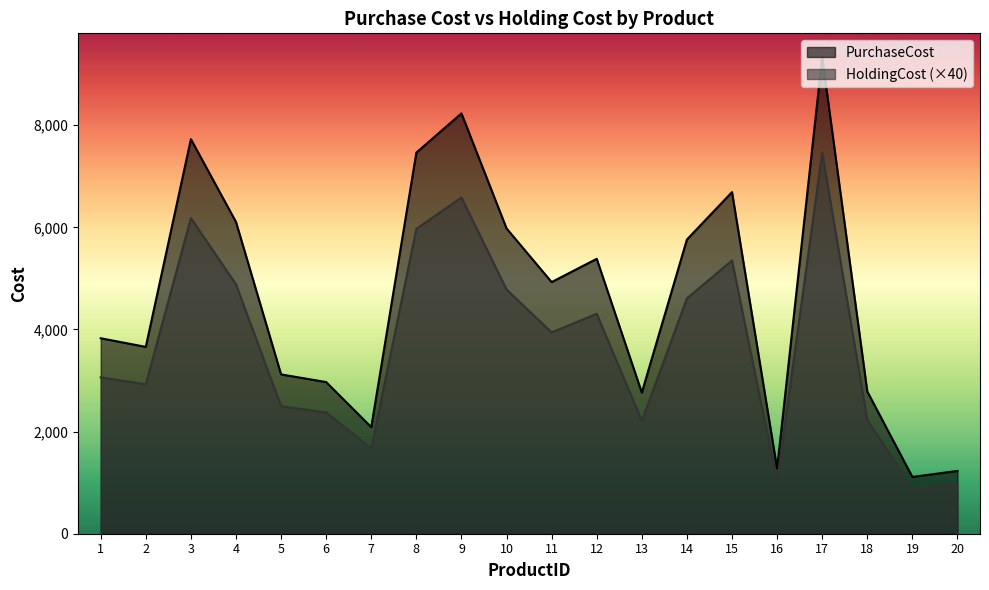

Where does the HoldingCost series first go above 3942?

3